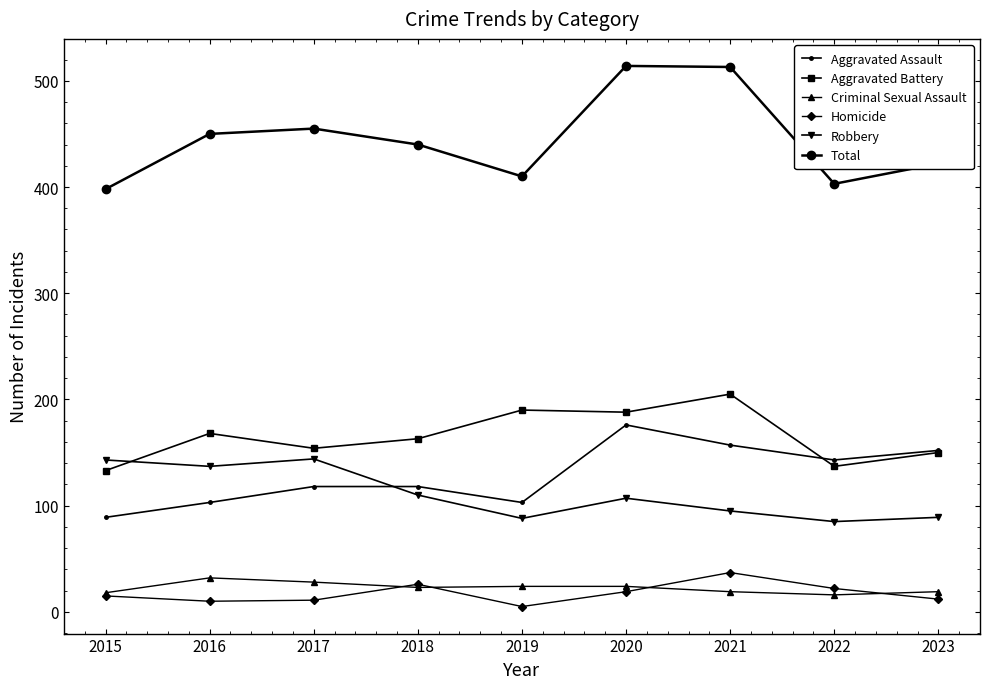

The Aggravated Battery series shows 133 at 2015. True or false?

True